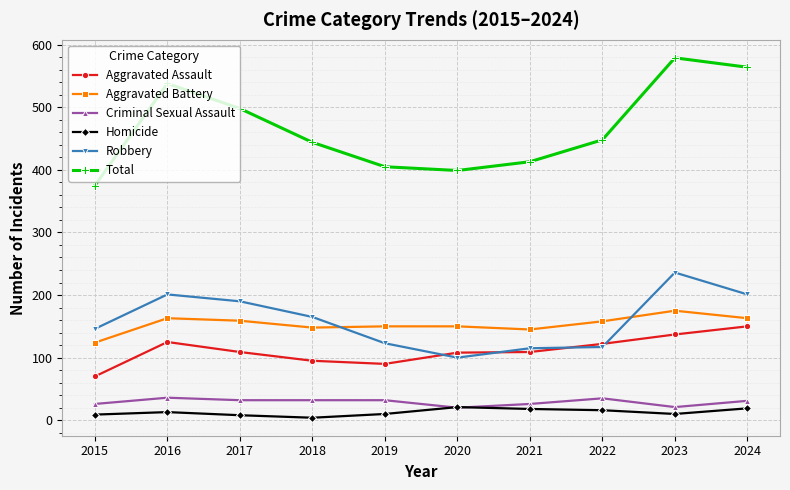

Which series has the largest total across all categories?

Total